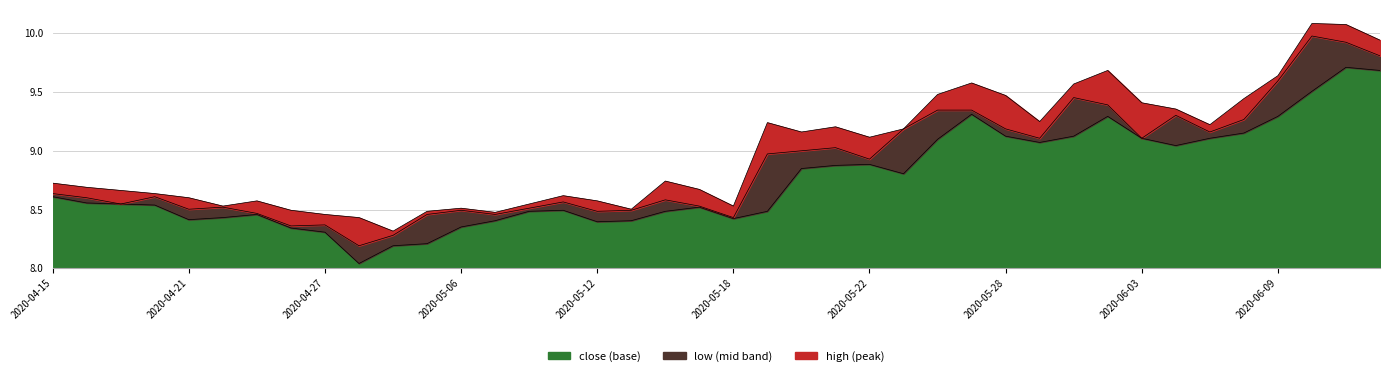

Which category has the highest value across all series?

2020-06-10